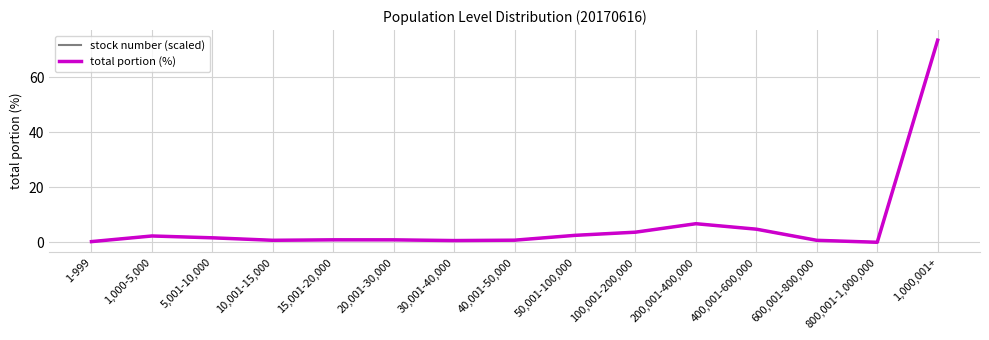

At which category is the sum across all series the highest?

1,000,001+